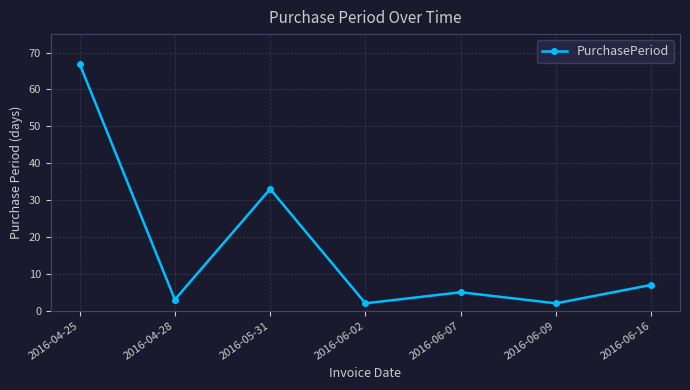

True or false: there are more than 2 points higher than both neighbors.

False